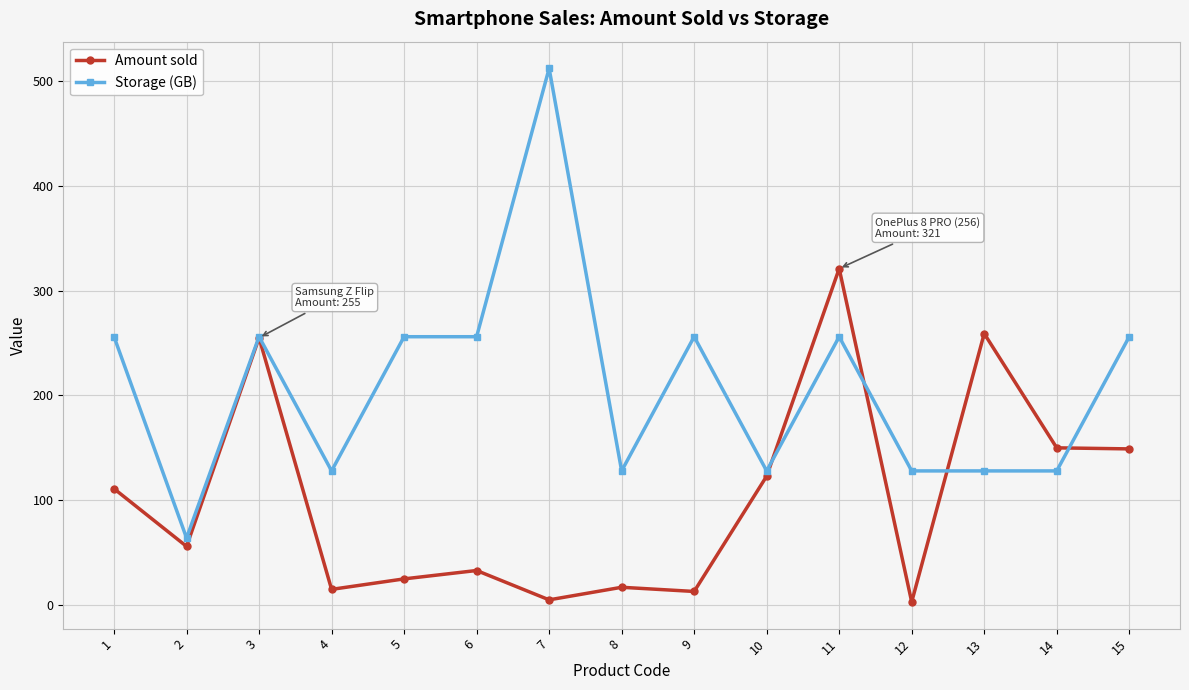

What is the difference between the highest and lowest values at 14?

22